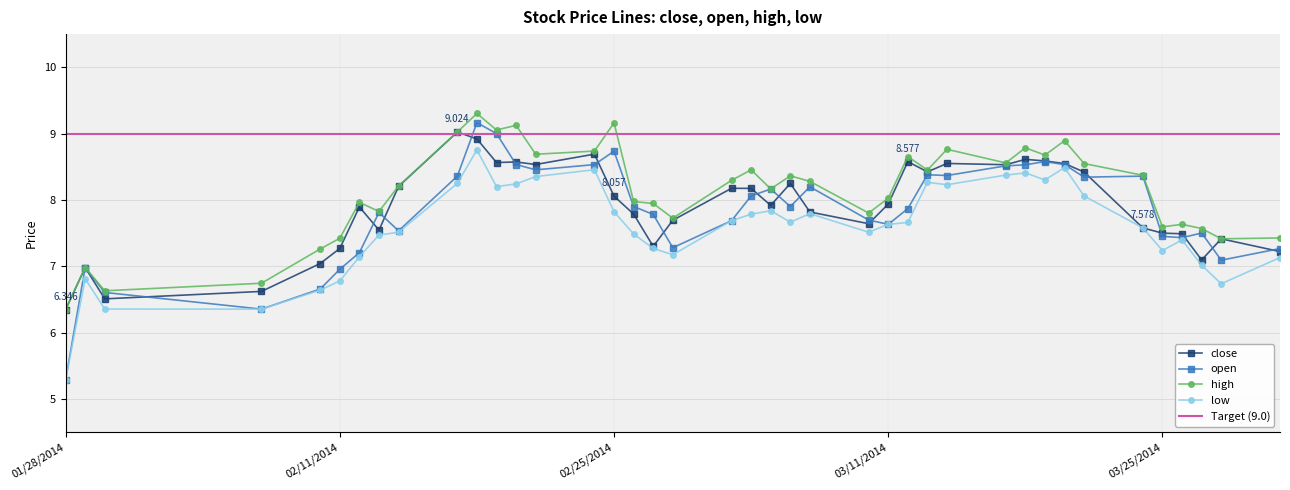

At 01/28/2014, list the series in order from smallest to largest.

open, low, close, high